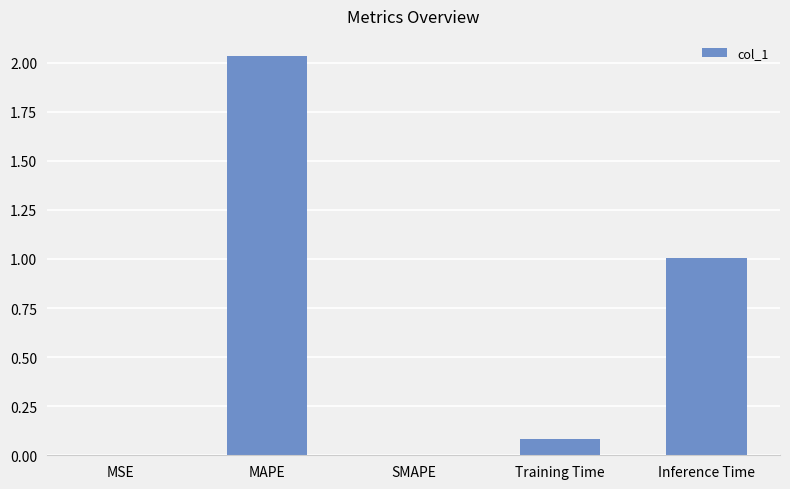

How many categories are shown in the chart?

5